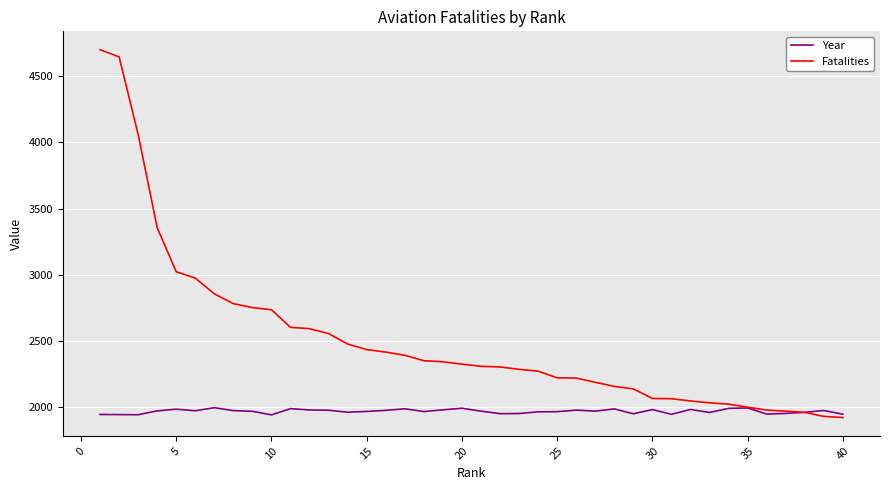

Which series has the widest spread of values?

Fatalities